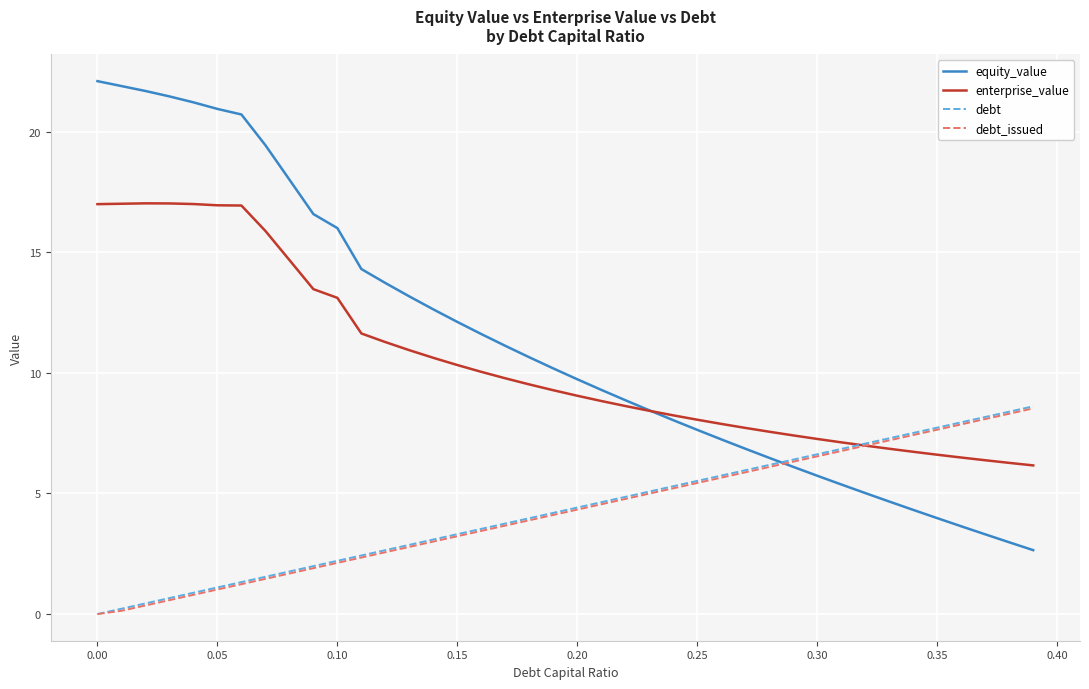

How many times do debt and equity_value cross each other?

1